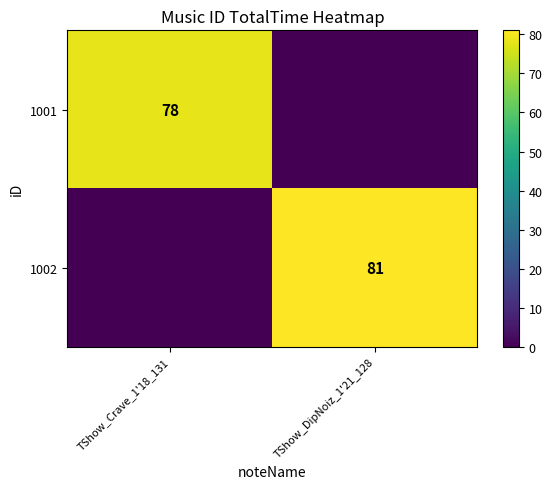

The value of 1002 at TShow_DipNoiz_1'21_128 is 112. True or false?

False